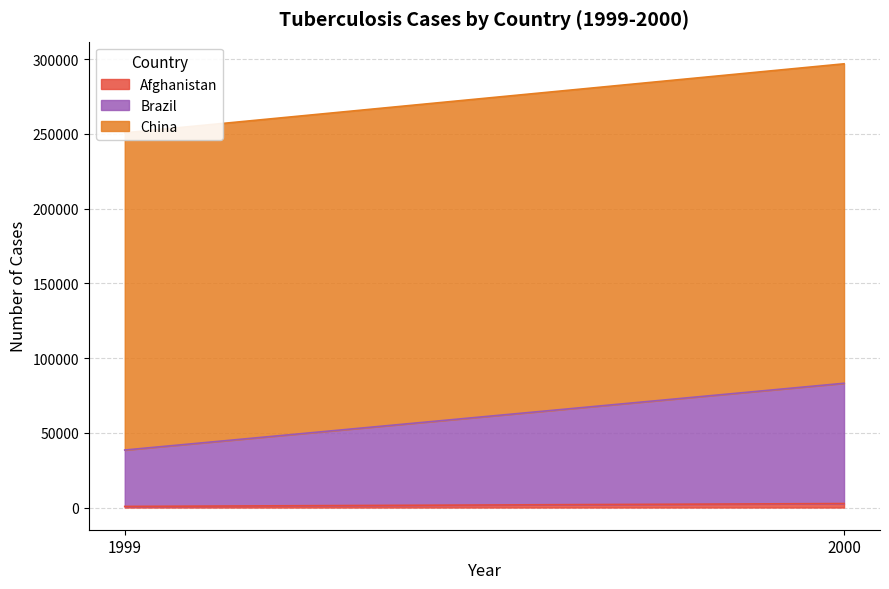

Reading left to right, what are all the values shown in this chart?

Afghanistan: 745	2666
Brazil: 37737	80488
China: 212258	213766